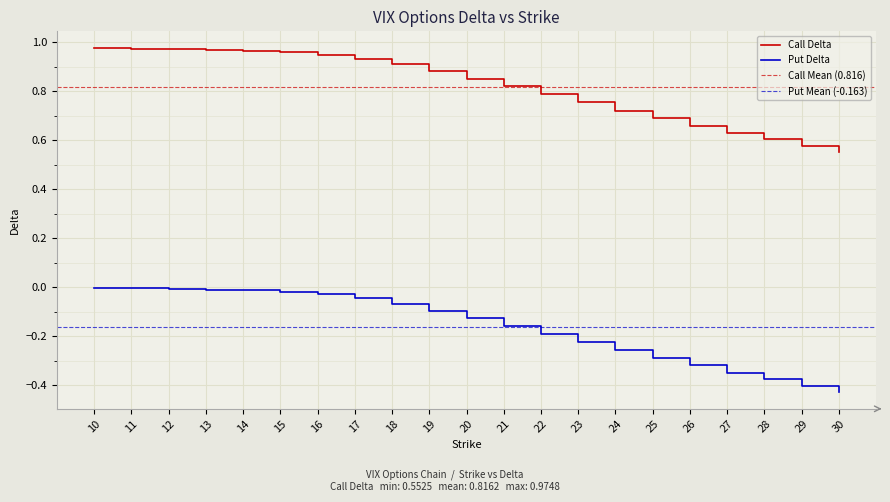

True or false: Call Delta has more than 0 interior local peaks.

False